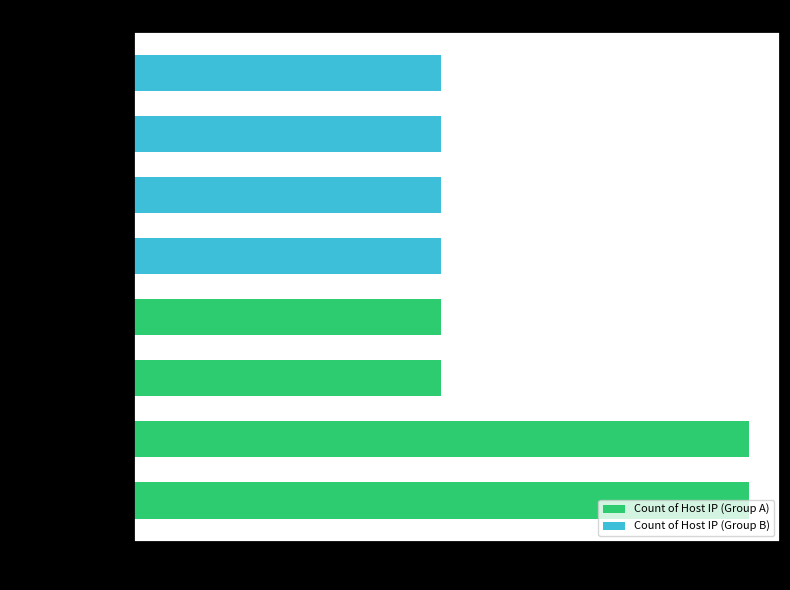

What are all the series names shown in the legend?

Count of Host IP (Group A), Count of Host IP (Group B)